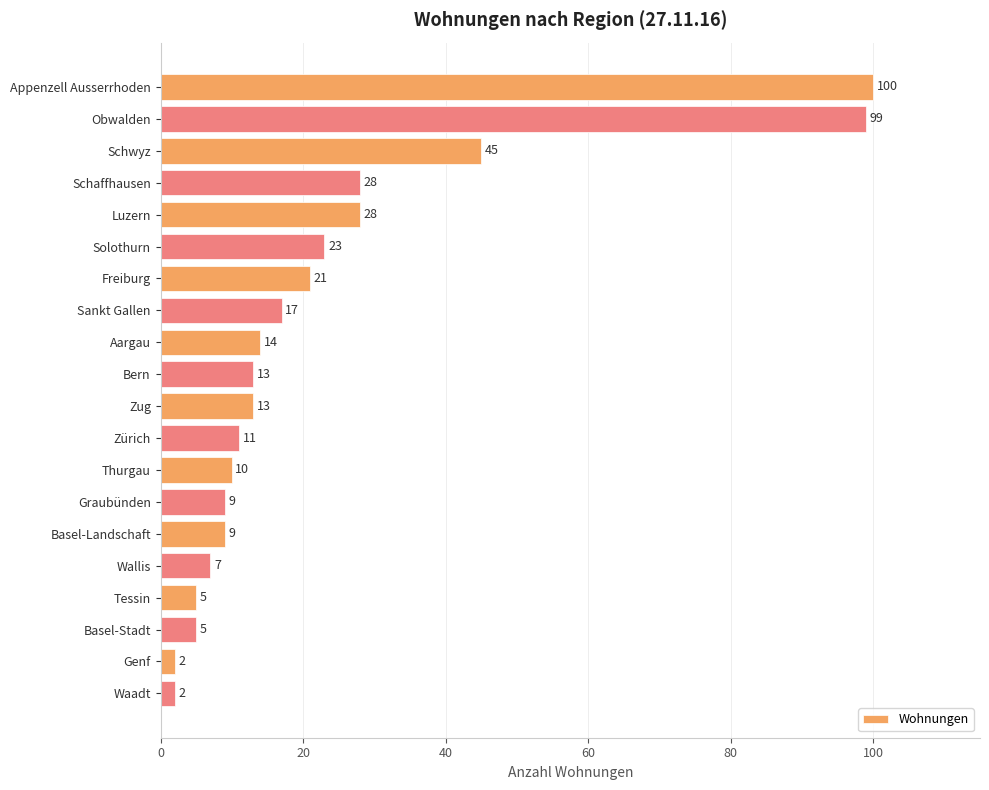

Reading top to bottom, extract all data points from this chart.

Appenzell Ausserrhoden=100	Obwalden=99	Schwyz=45	Schaffhausen=28	Luzern=28	Solothurn=23	Freiburg=21	Sankt Gallen=17	Aargau=14	Bern=13	Zug=13	Zürich=11	Thurgau=10	Graubünden=9	Basel-Landschaft=9	Wallis=7	Tessin=5	Basel-Stadt=5	Genf=2	Waadt=2